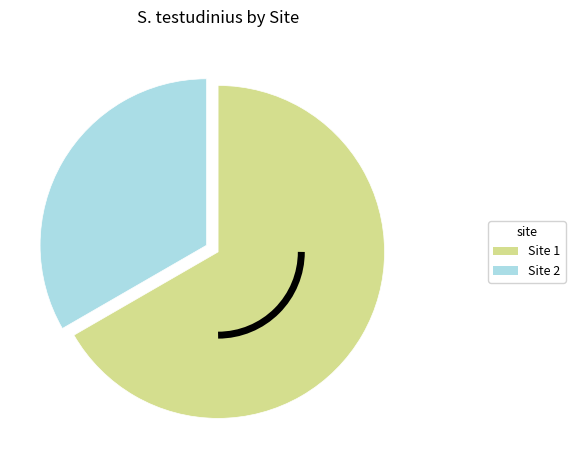

The Site 1 slice represents 67% of the pie. True or false?

True